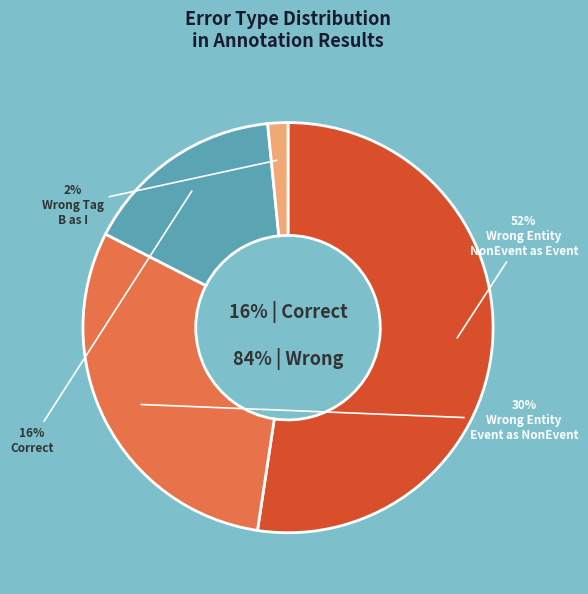

Does Wrong_Entity_NonEvent_as_Event represent more than half of the total?

Yes